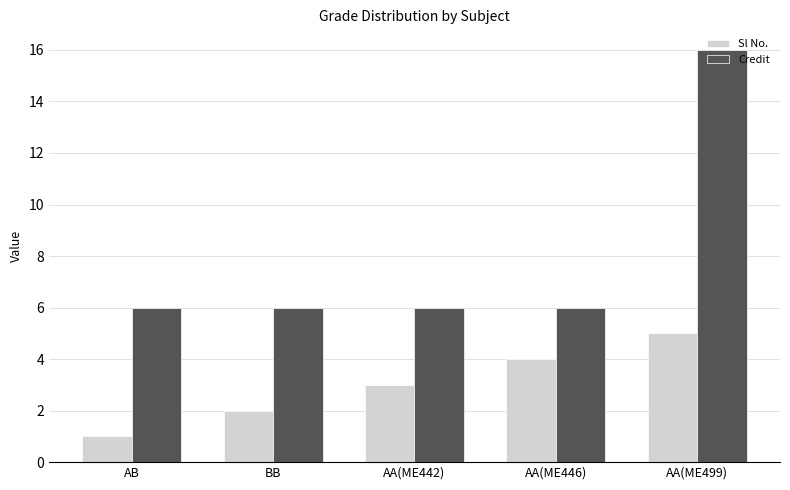

True or false: Sl No. has a value of 4 at AA(ME446).

True